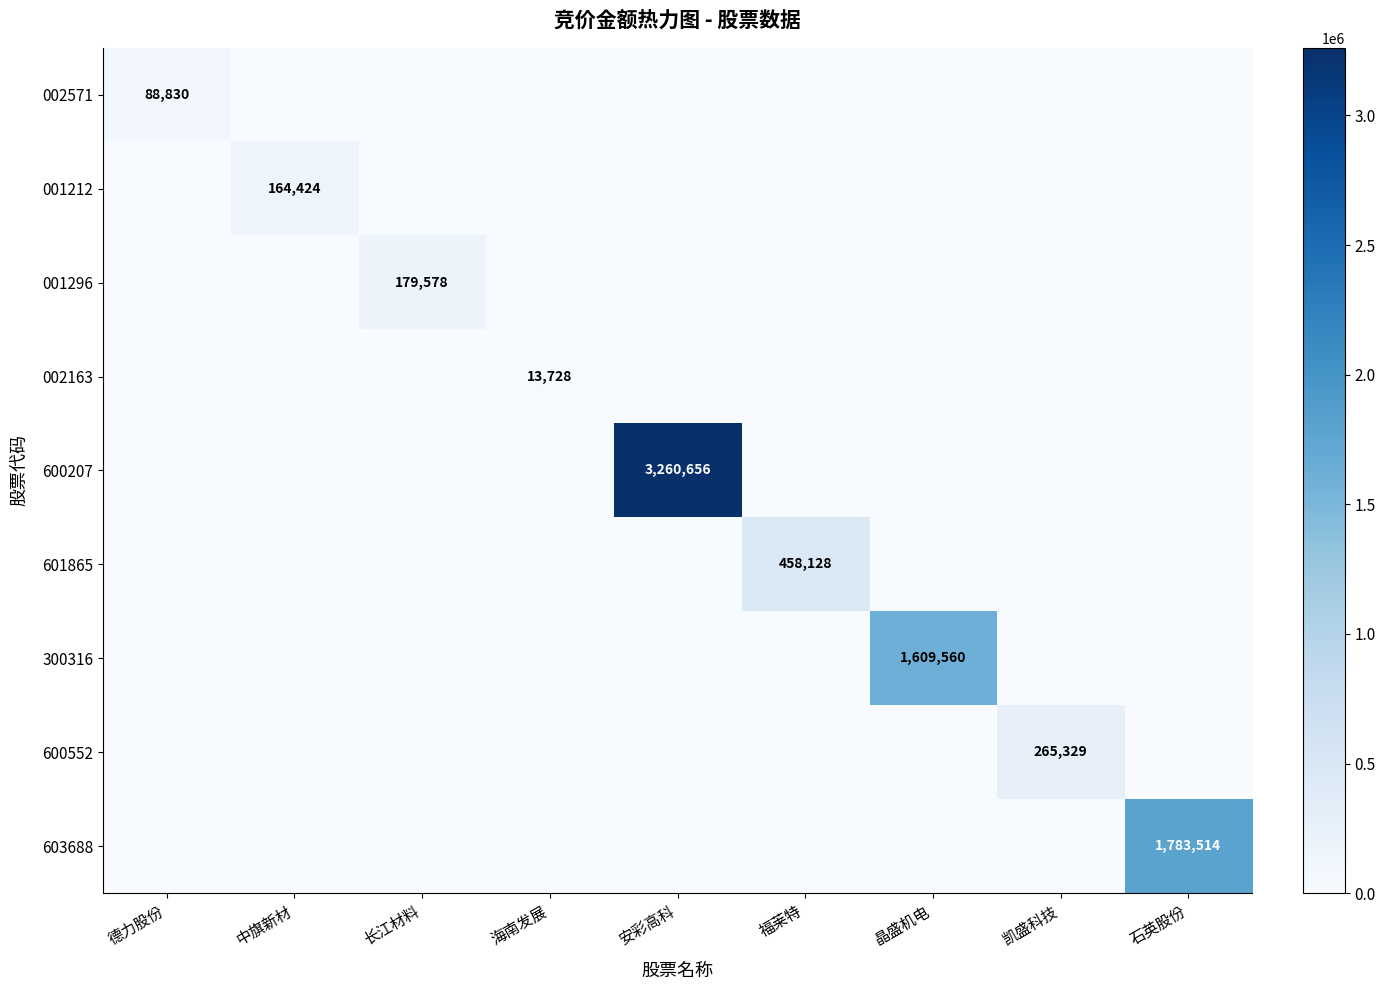

How many data points in 601865 are above 0?

1